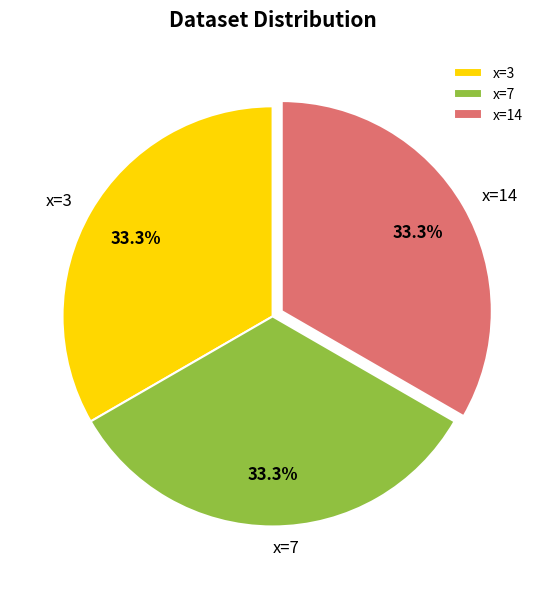

Count the number of slices in the pie.

3